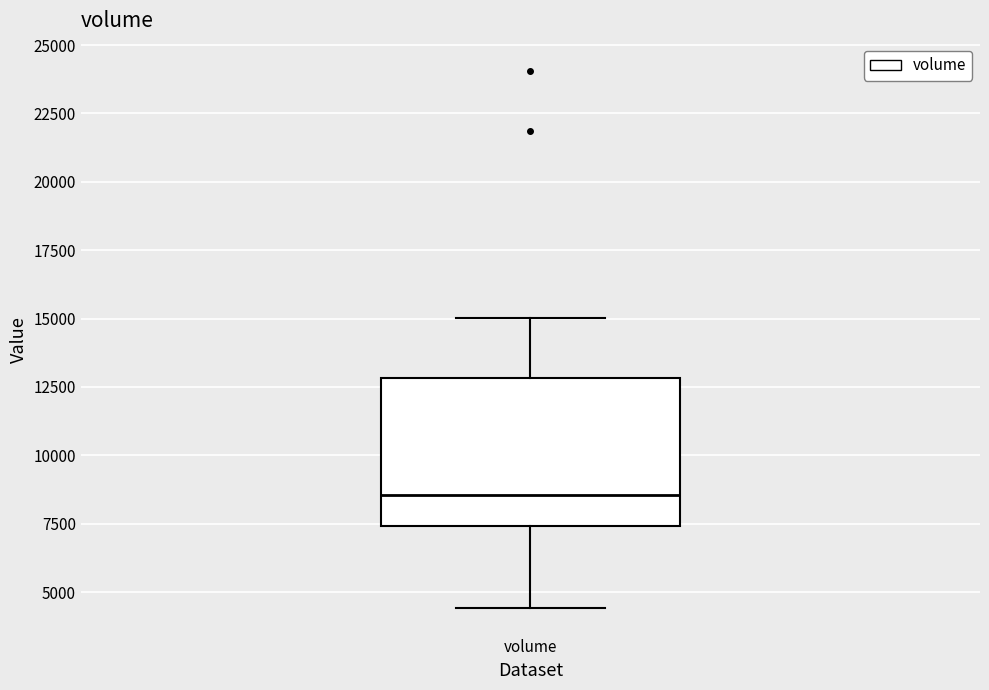

Where does the median line of the box for volume sit on the y-axis? The values are not printed on the chart, so give them approximately, as read against the axis.

8500